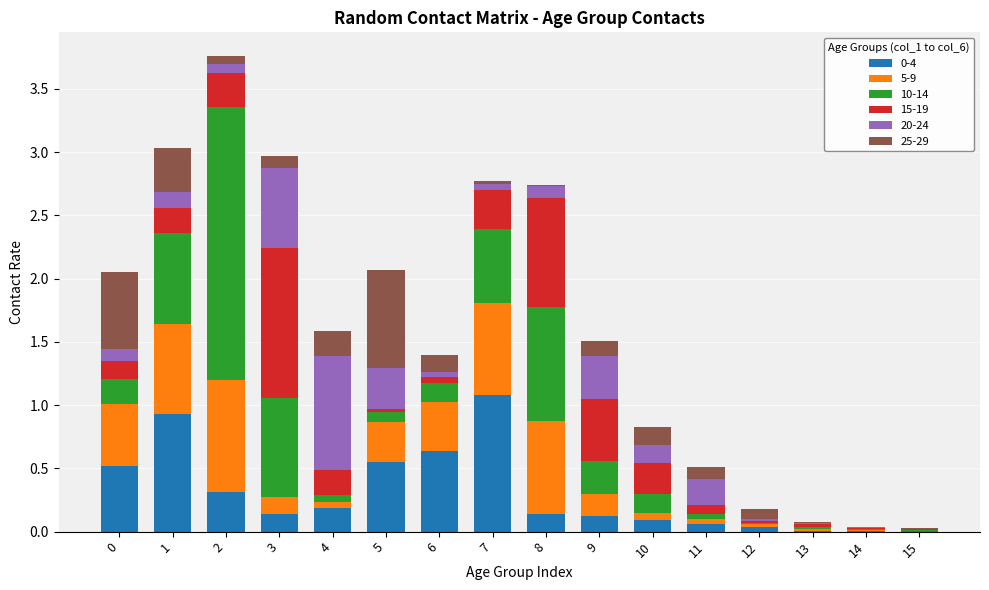

What is the total value across all series at 6?

1.4